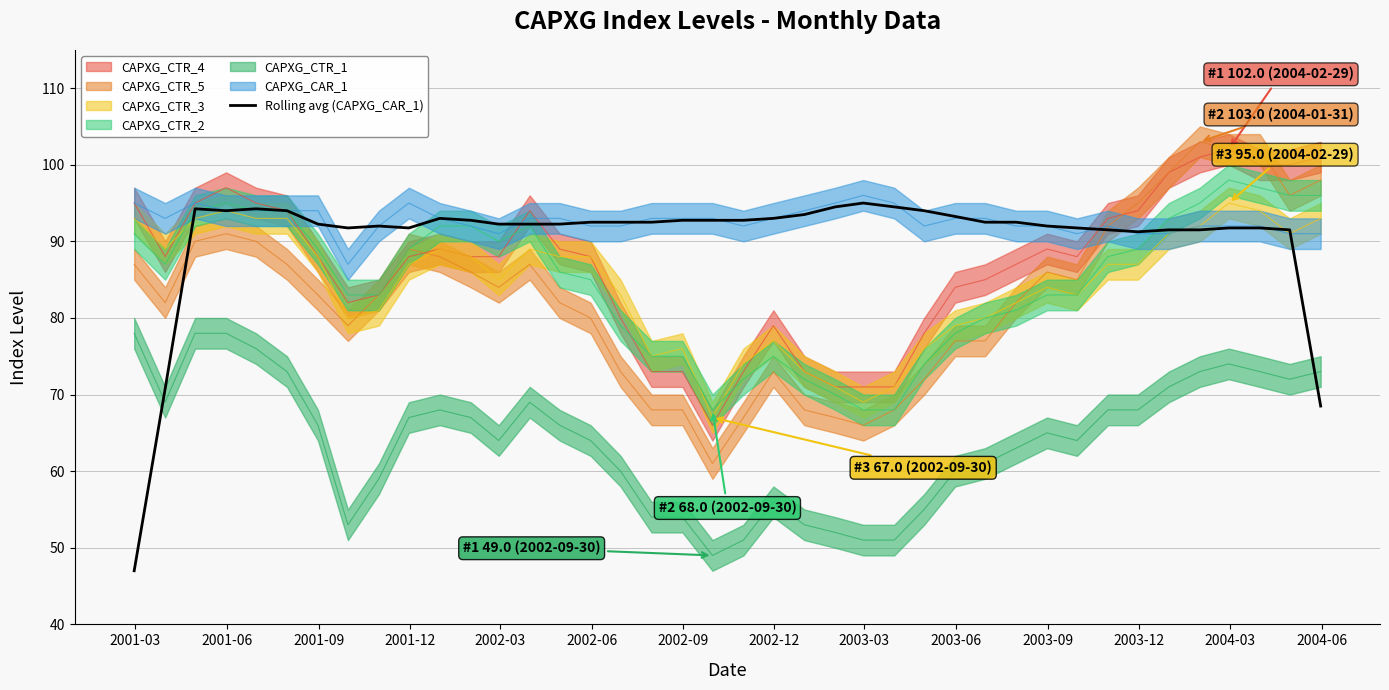

Reading left to right, extract all data points from this chart.

47.0	70.8	94.2	94.0	94.2	94.0	92.2	91.8	92.0	91.8	93.0	92.8	92.2	92.2	92.2	92.5	92.5	92.5	92.8	92.8	92.8	93.0	93.5	94.5	95.0	94.5	94.0	93.2	92.5	92.5	92.0	91.8	91.5	91.2	91.5	91.5	91.8	91.8	91.5	68.5